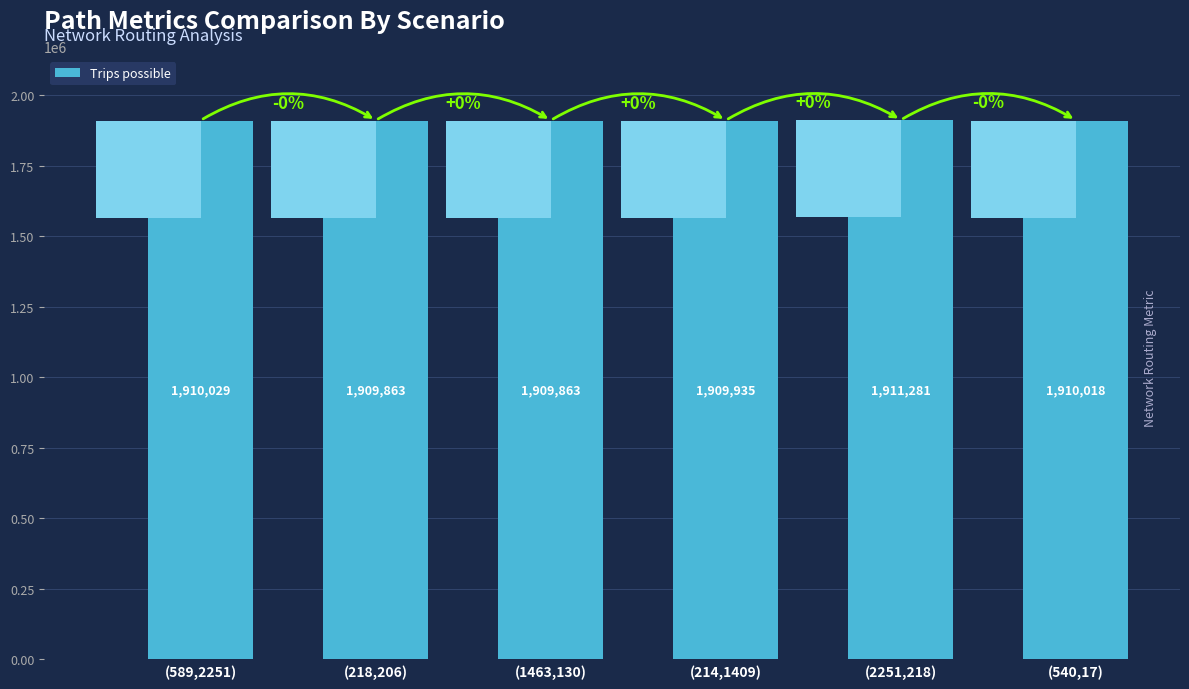

Reading right to left, what are all the values shown in this chart?

1910018.2	1911281.3	1909935.4	1909862.5	1909862.5	1910028.8